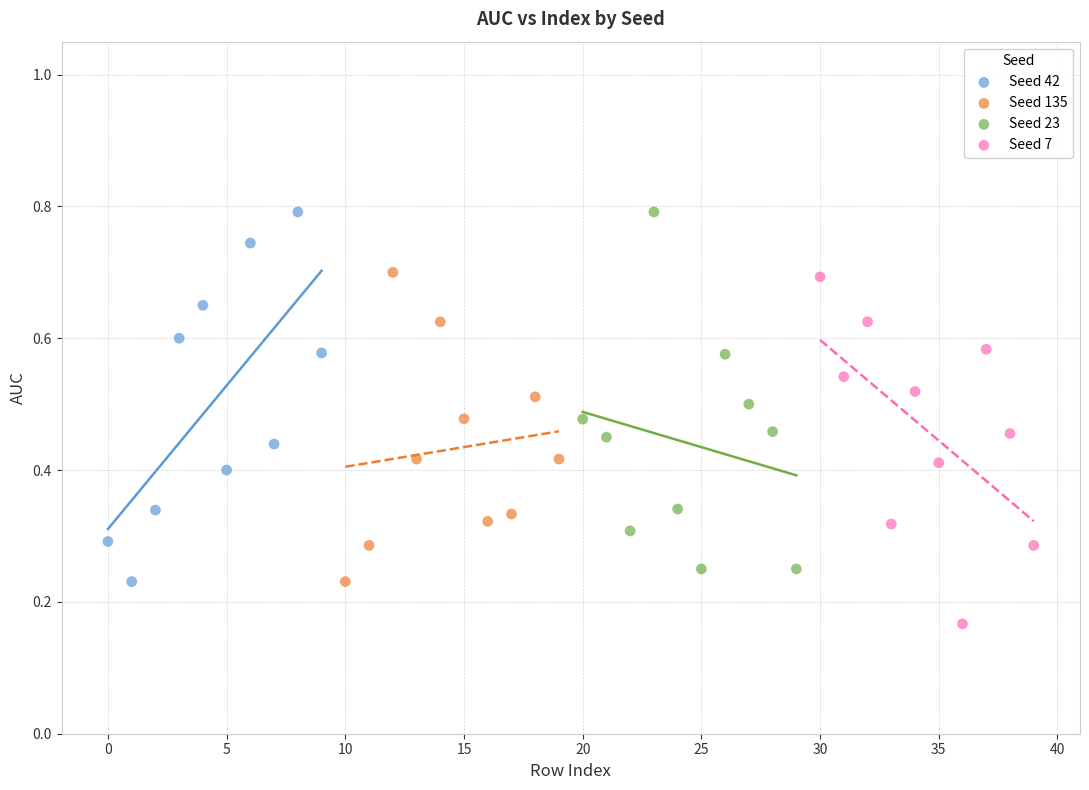

Which series has the largest Y range (max minus min)?

Seed 42